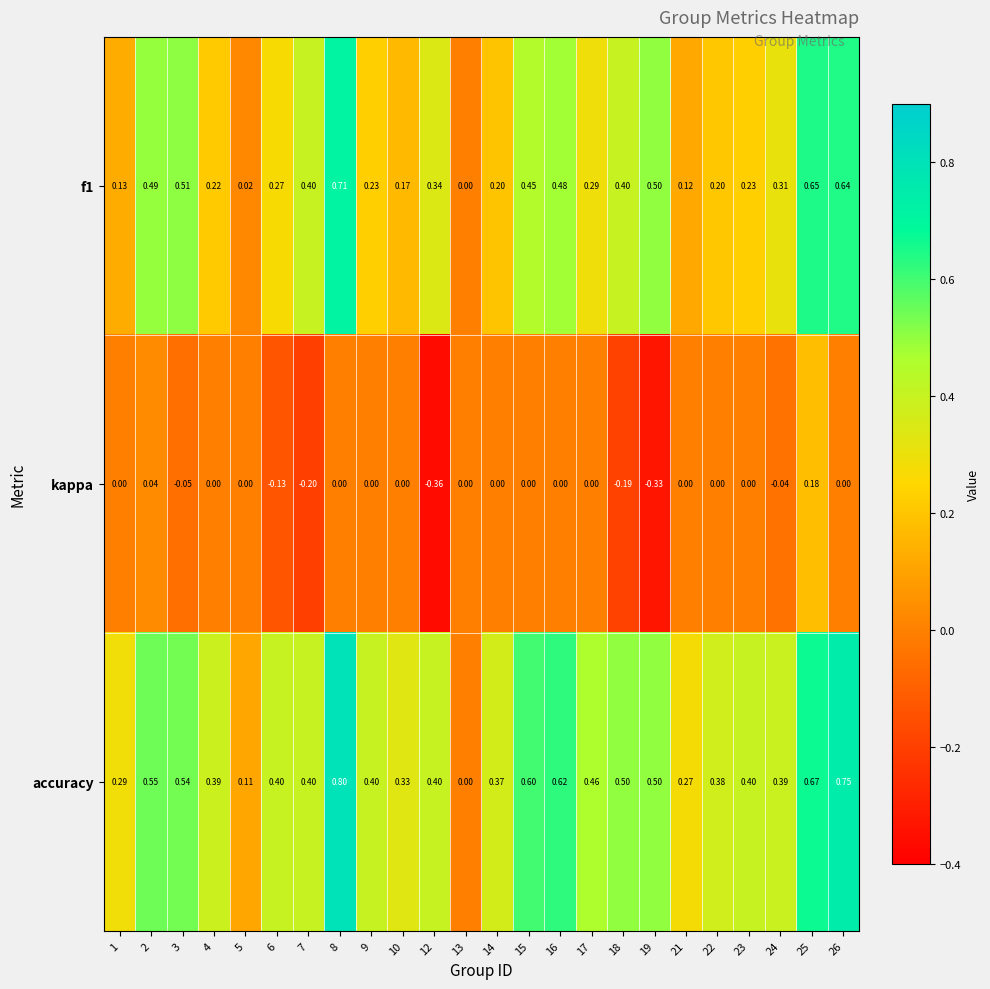

At which category is the sum across all series the highest?

8